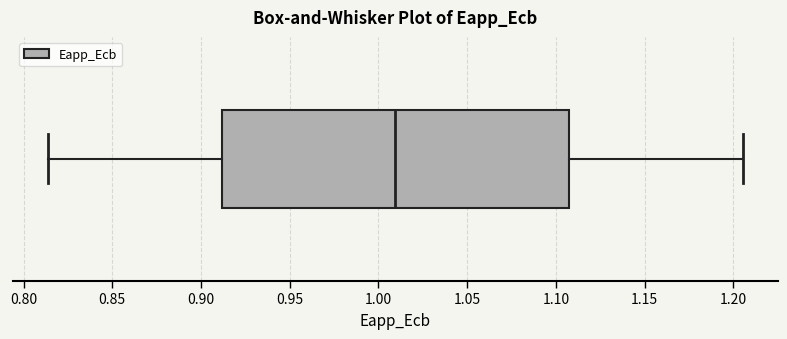

Read this box plot against the x-axis: the position of the median line, the range covered by the box, and the ends of both whiskers. The values are not printed on the chart, so give them approximately, as read against the axis.

median 1.010, box 0.910 to 1.110, whiskers 0.815 to 1.205